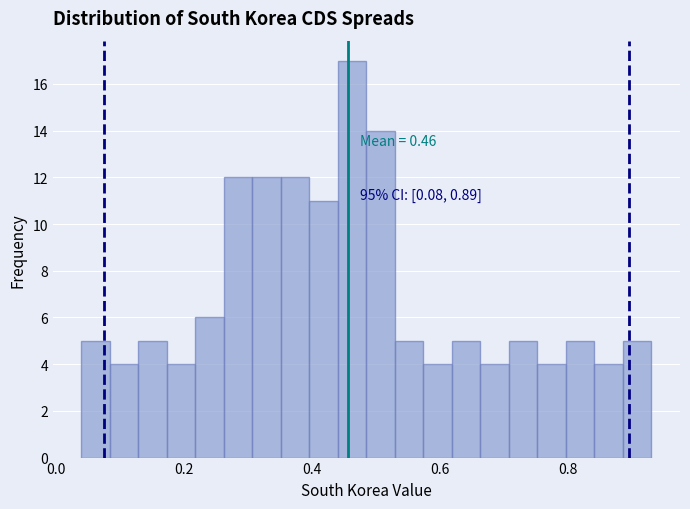

Read against the x-axis, roughly where is the centre of the tallest bar?

0.46